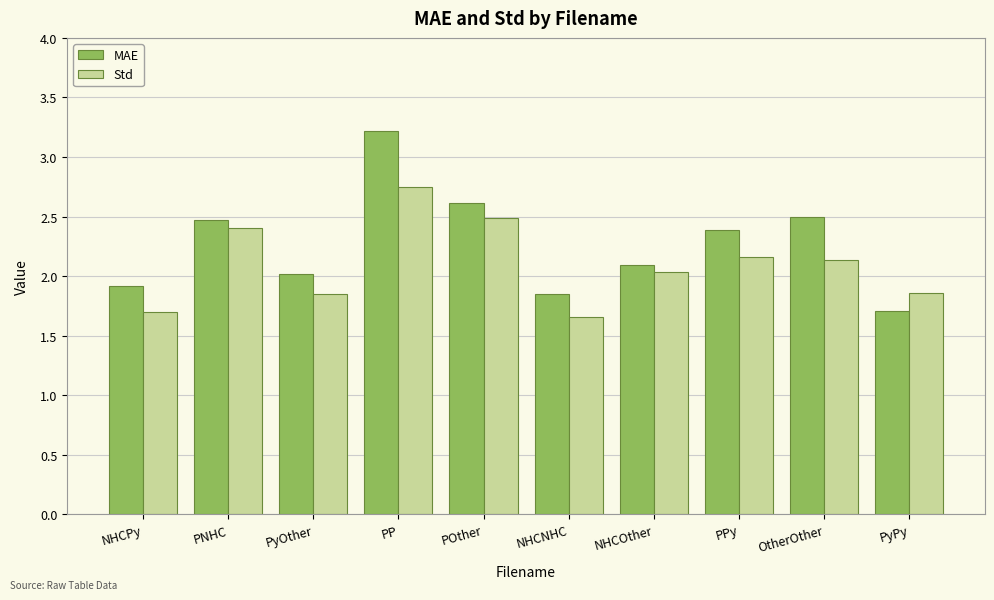

What is the total value across all series at POther?

5.1